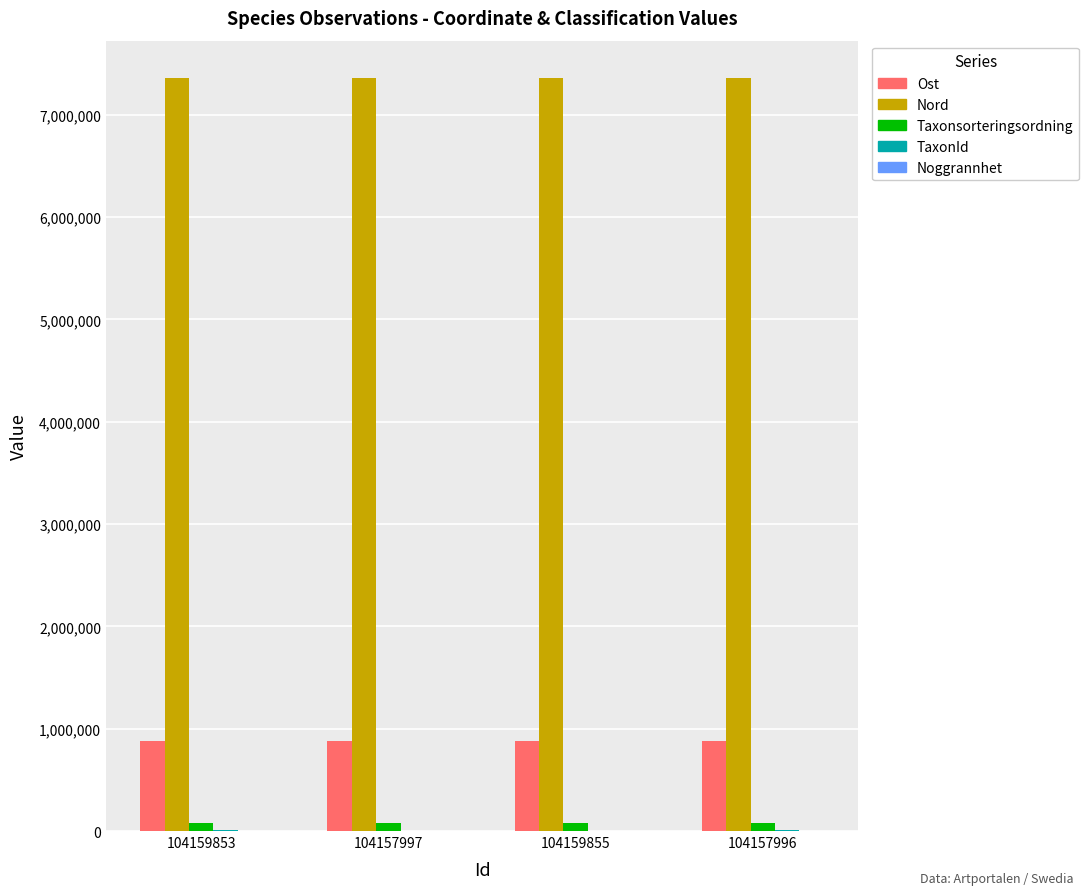

Is the value of Ost at 104157996 greater than the value of Nord at 104157997?

No